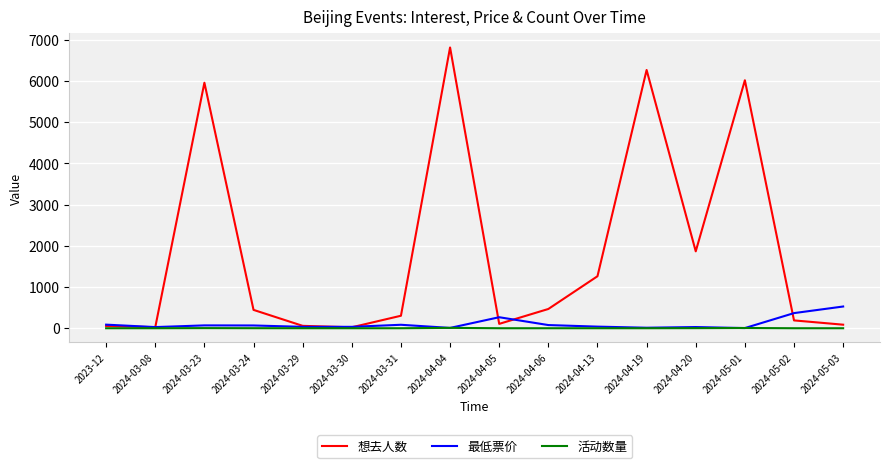

Rank the series by their maximum value, from highest to lowest.

想去人数, 最低票价, 活动数量